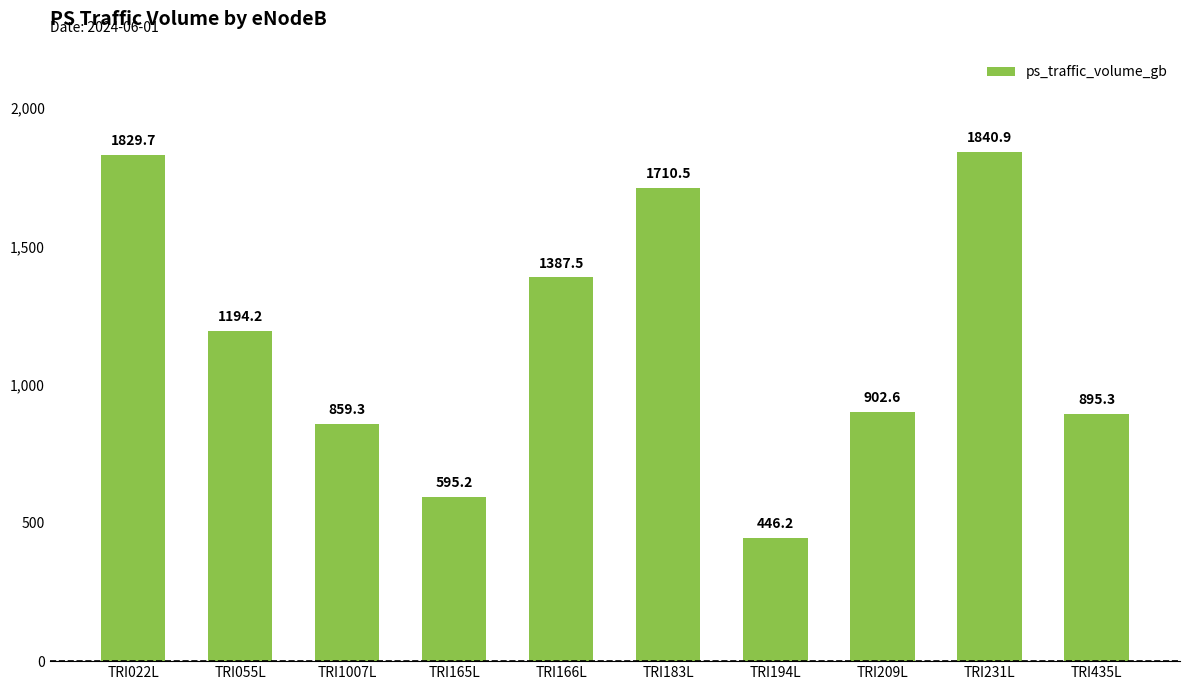

Reading left to right, list all the values displayed in this chart.

1829.7	1194.2	859.3	595.2	1387.5	1710.5	446.2	902.6	1840.9	895.3